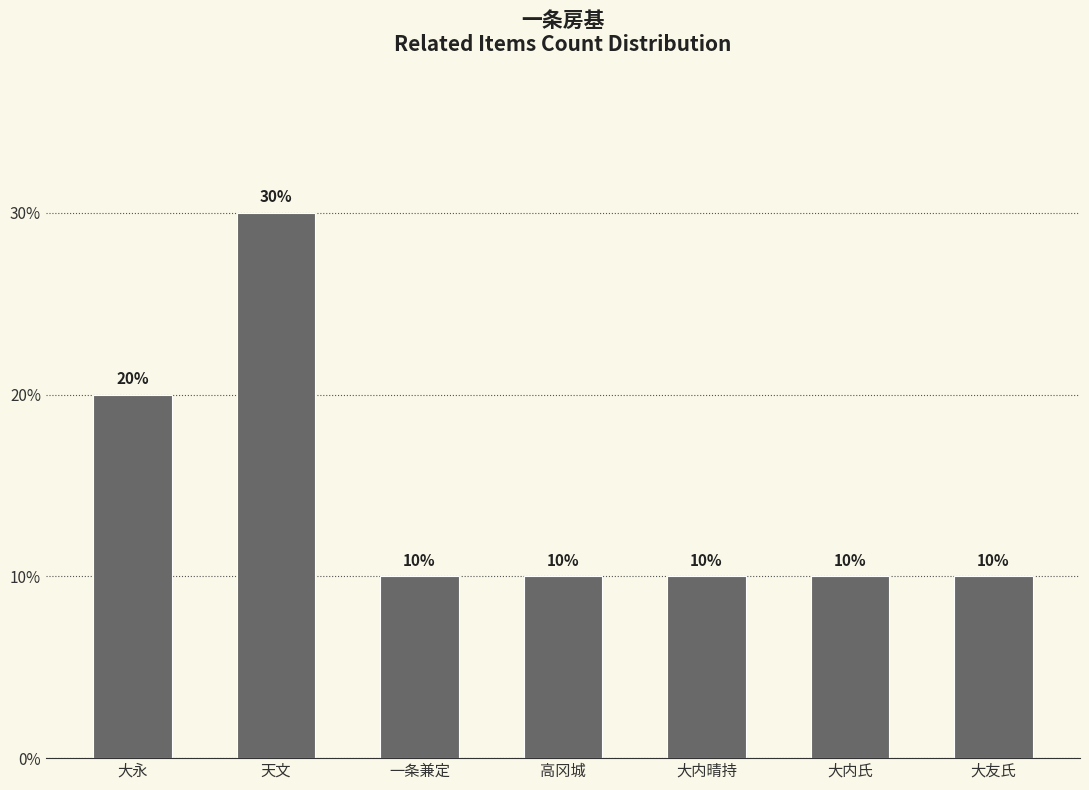

What is the change in value from 天文 to 一条兼定?

-20